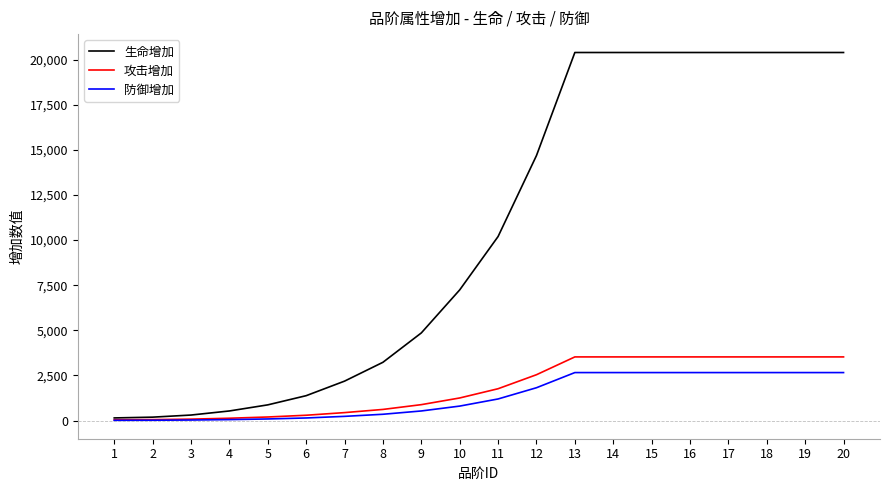

The value of 攻击增加 at 7 is 441. True or false?

True